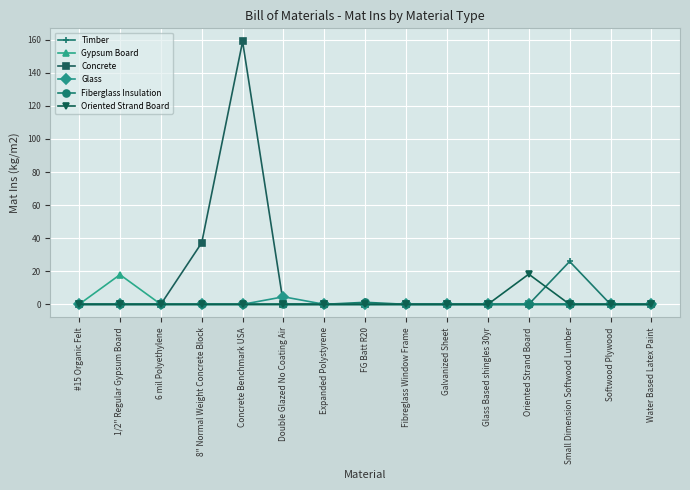

Which series has the largest total across all categories?

Concrete